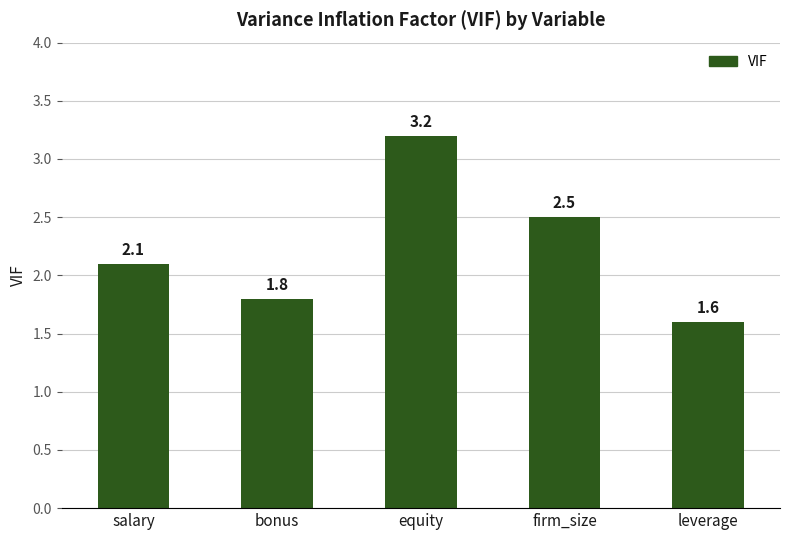

How many data points are less than 2?

2